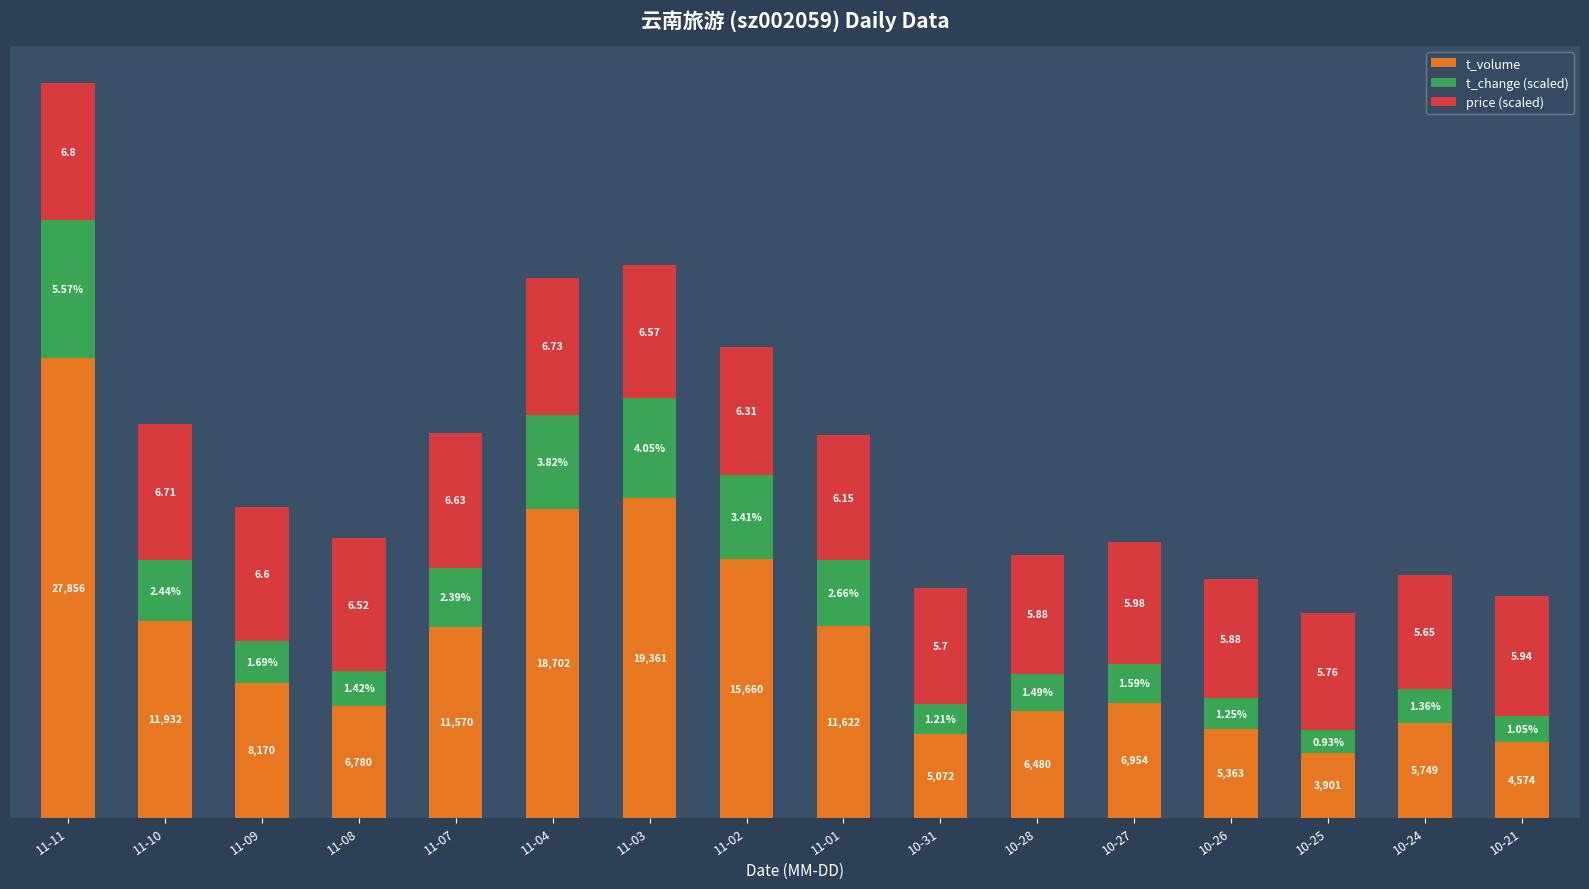

Are the bars grouped side by side (vs. stacked)?

No